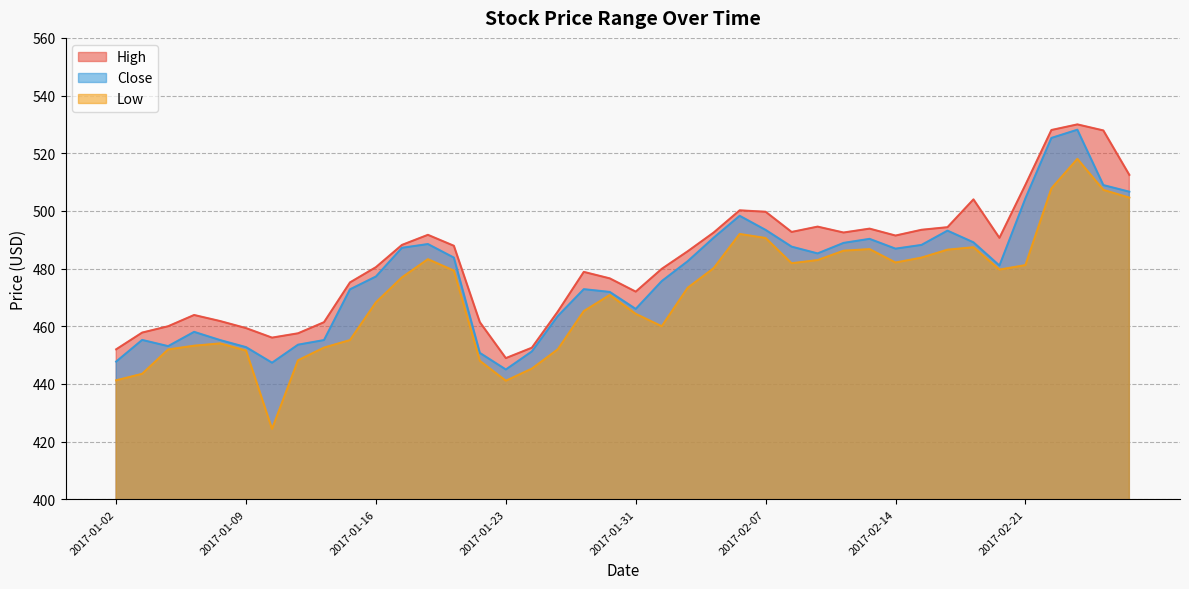

True or false: Low and High intersect in this chart.

False